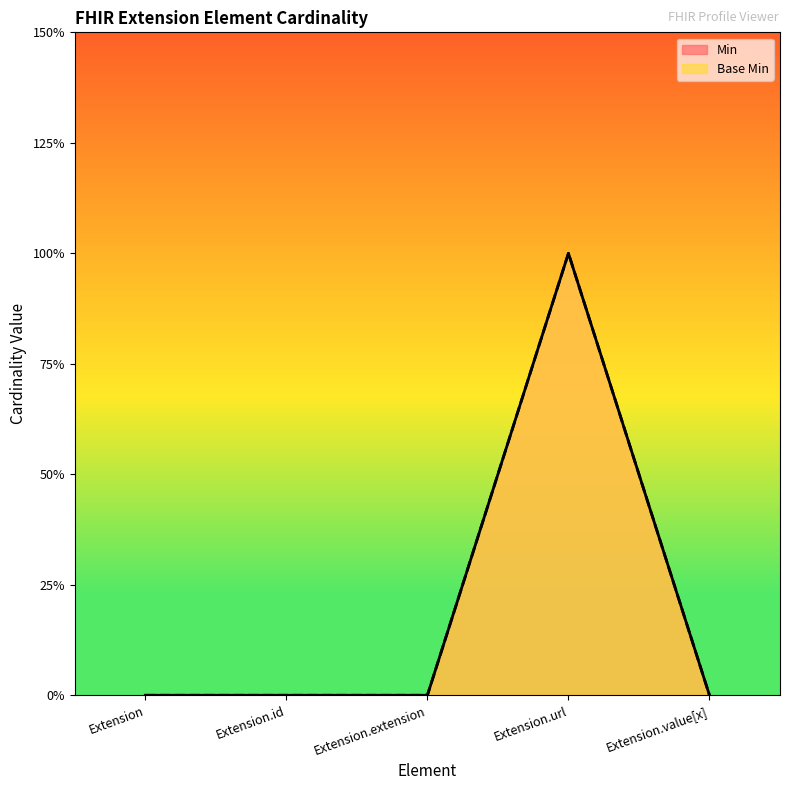

At how many categories does at least one series exceed 0?

1